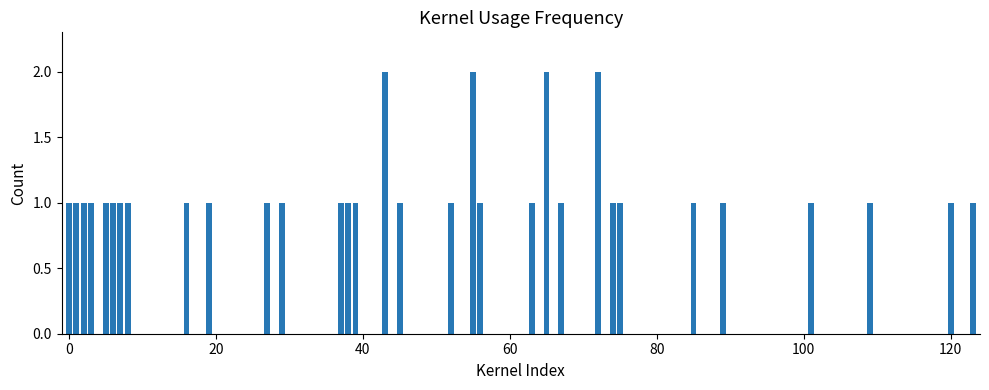

What is the difference between the second highest and minimum values?

1